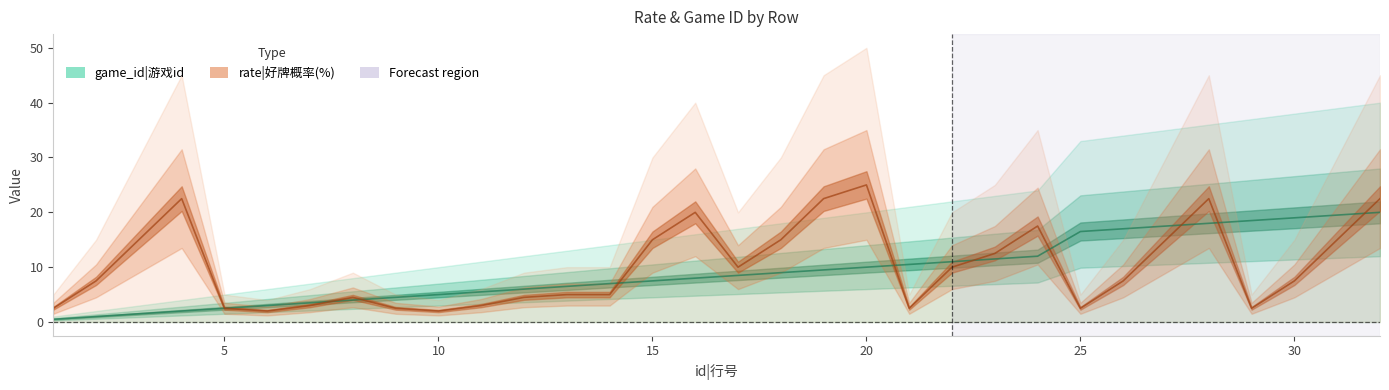

What is the value of the game_id point at the 12th from the left?

6.0